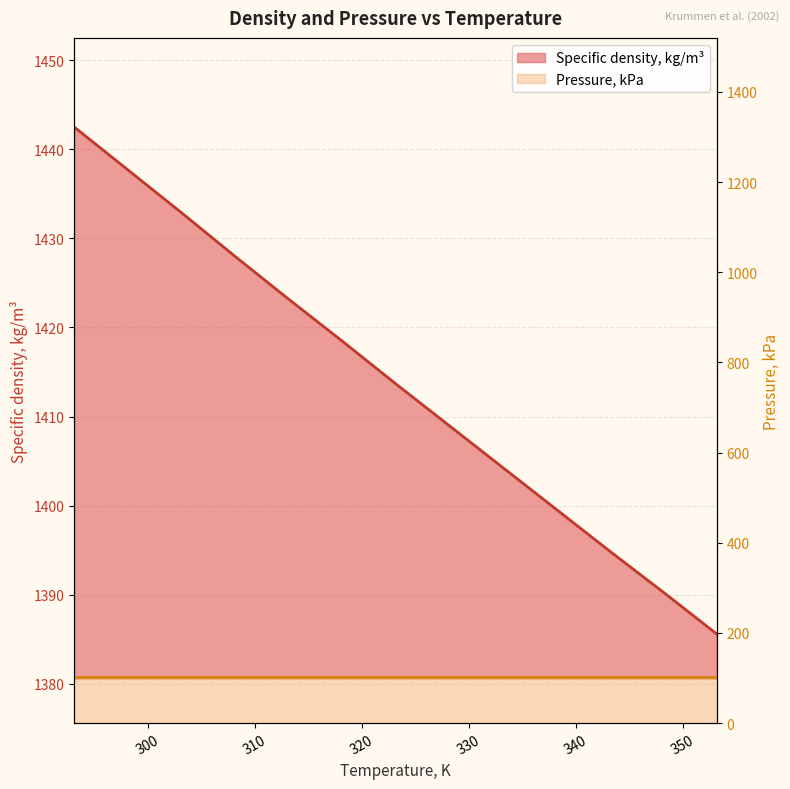

Rank the categories by value from highest to lowest.

293.15, 298.15, 303.15, 308.15, 313.15, 318.15, 323.15, 328.15, 333.15, 338.15, 343.15, 348.15, 353.15